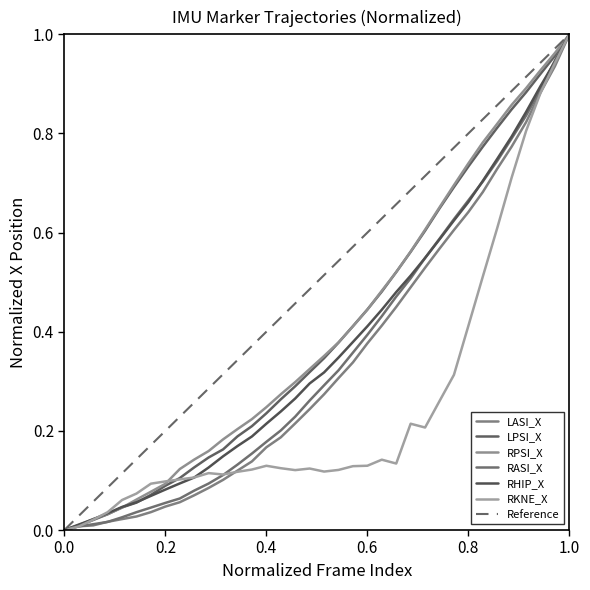

True or false: LASI_X has more than 0 interior local peaks.

False